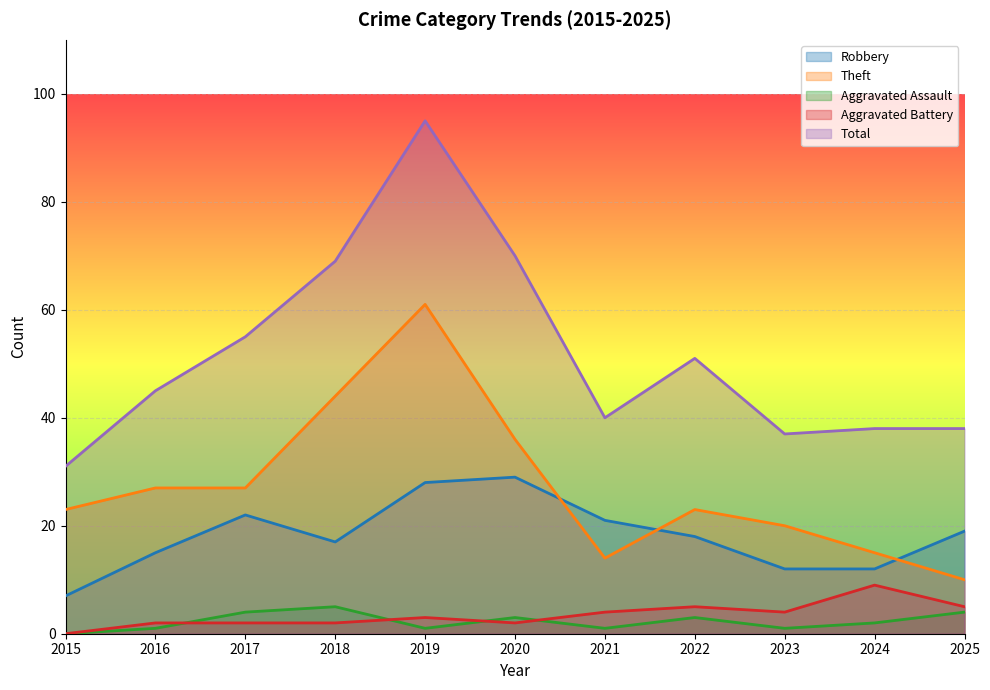

Reading right to left, what are all the values shown in this chart?

Robbery: 19	12	12	18	21	29	28	17	22	15	7
Theft: 10	15	20	23	14	36	61	44	27	27	23
Aggravated Assault: 4	2	1	3	1	3	1	5	4	1	0
Aggravated Battery: 5	9	4	5	4	2	3	2	2	2	0
Total: 38	38	37	51	40	70	95	69	55	45	31